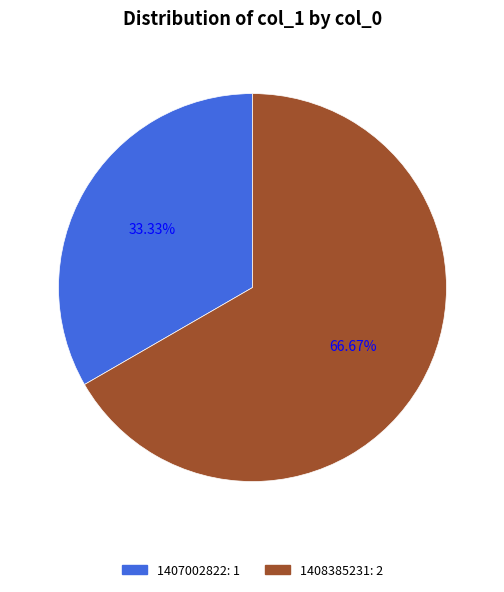

Does any single category account for the majority?

Yes